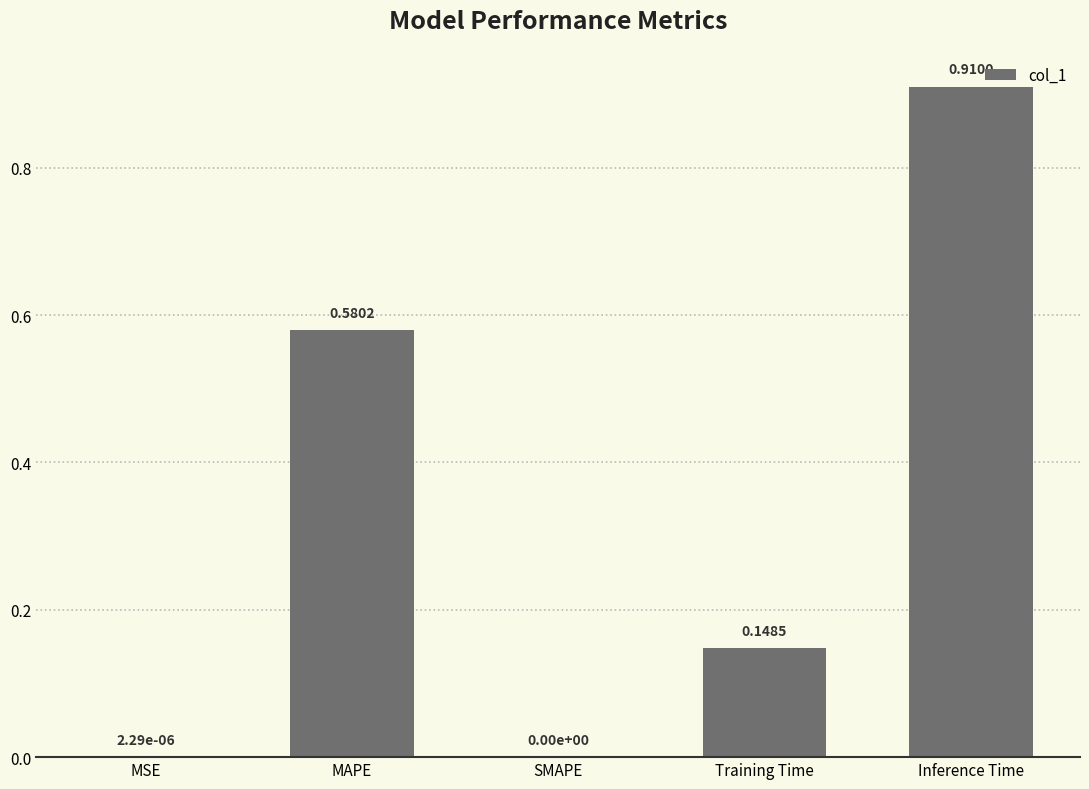

What is the change in value from MAPE to Training Time?

-0.4